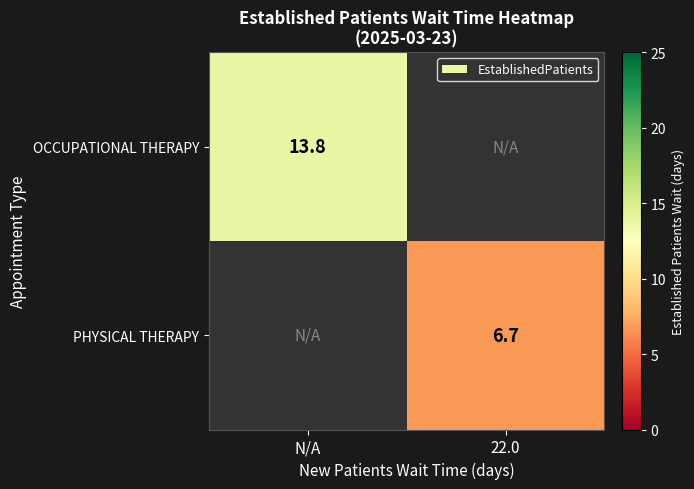

What is the smallest value displayed?

6.7